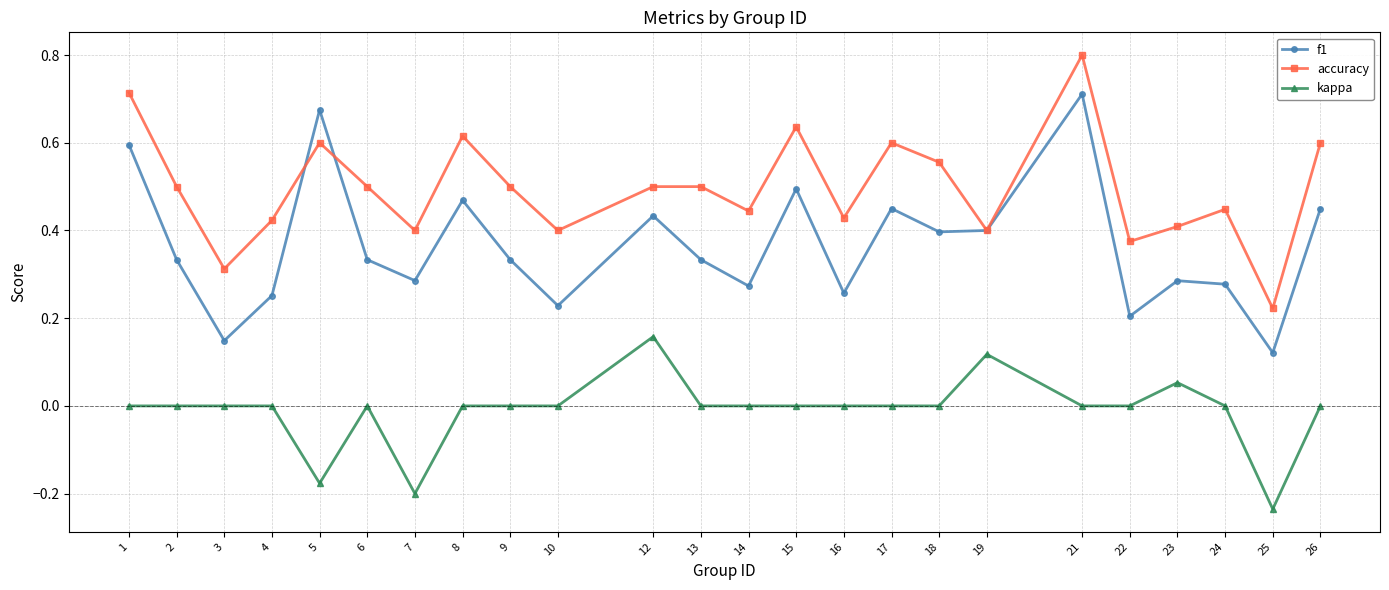

At which category does f1 reach its first local valley?

3